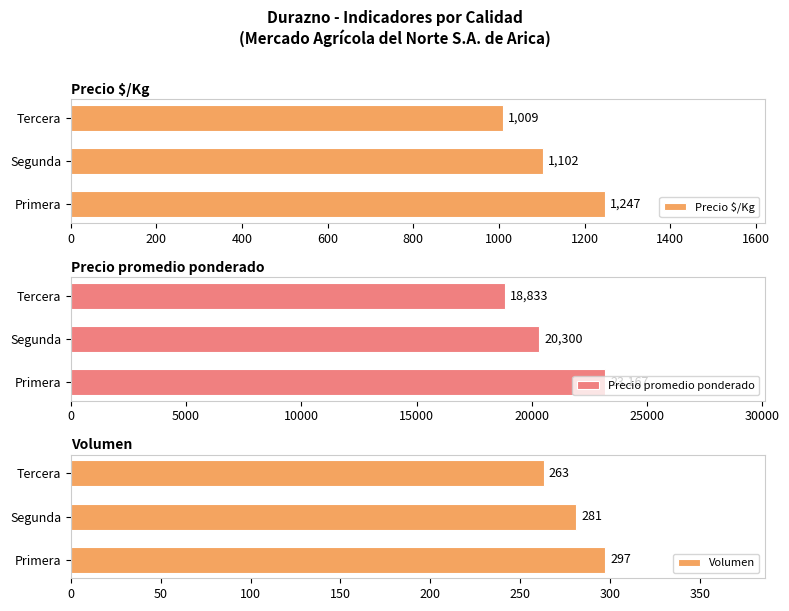

List the labels in order of Precio promedio ponderado value, smallest first.

Tercera, Segunda, Primera